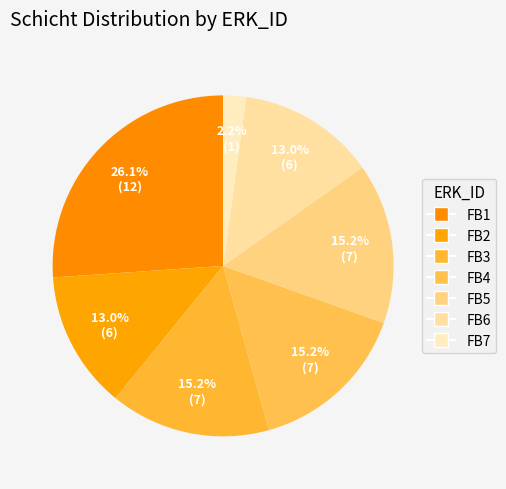

True or false: FB5 accounts for 1% of the total.

False